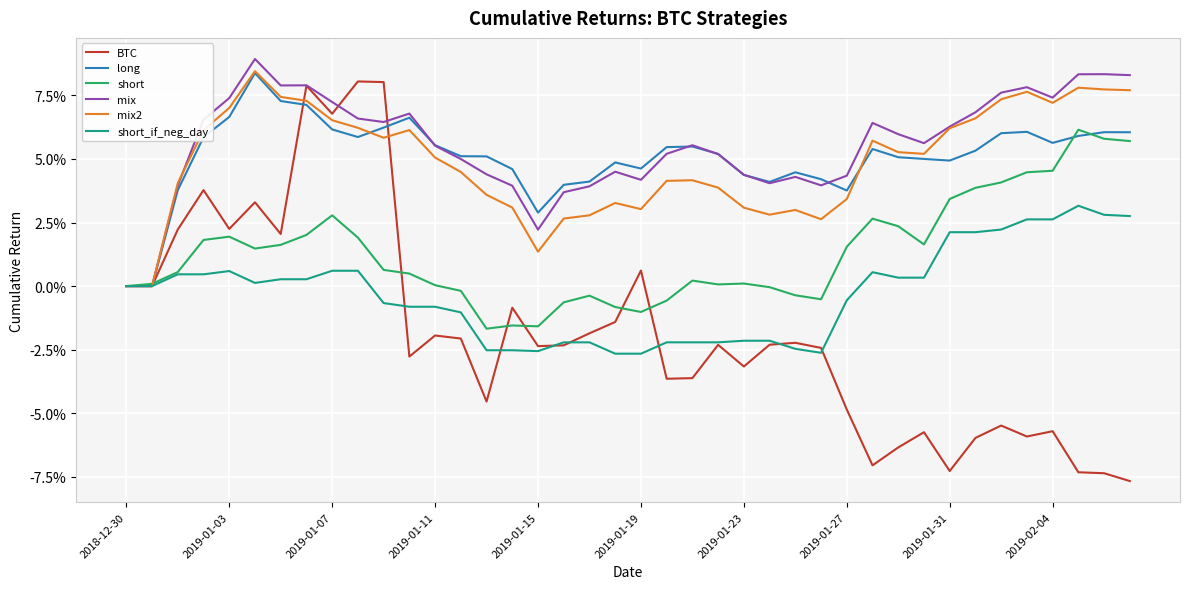

List the series in order of their peak value, lowest first.

short_if_neg_day, short, BTC, long, mix2, mix